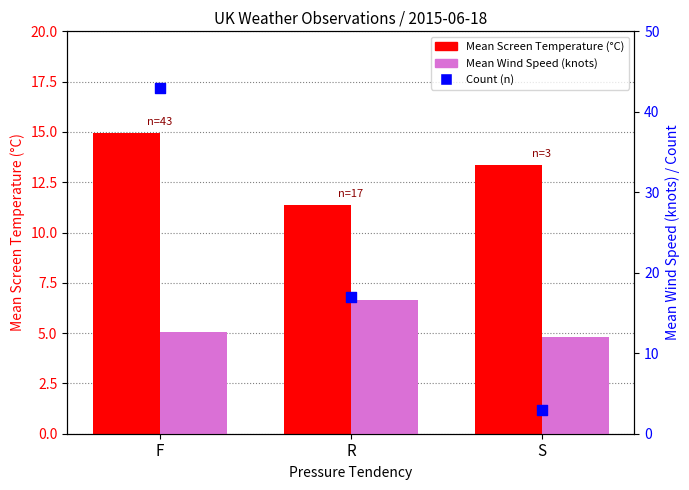

At how many categories does at least one series exceed 5?

3